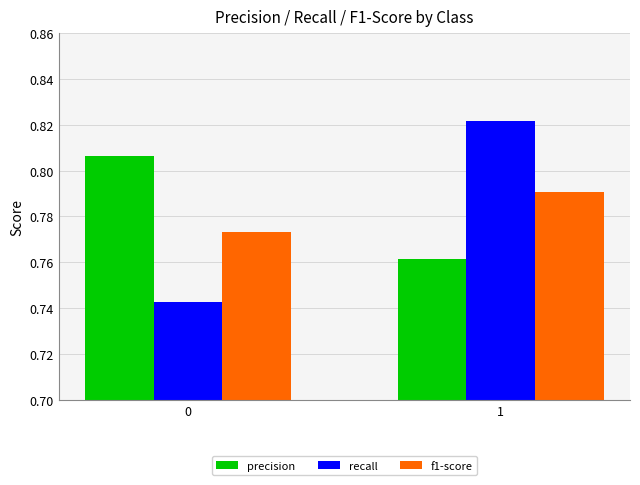

Where is precision nearest to the value 0?

1